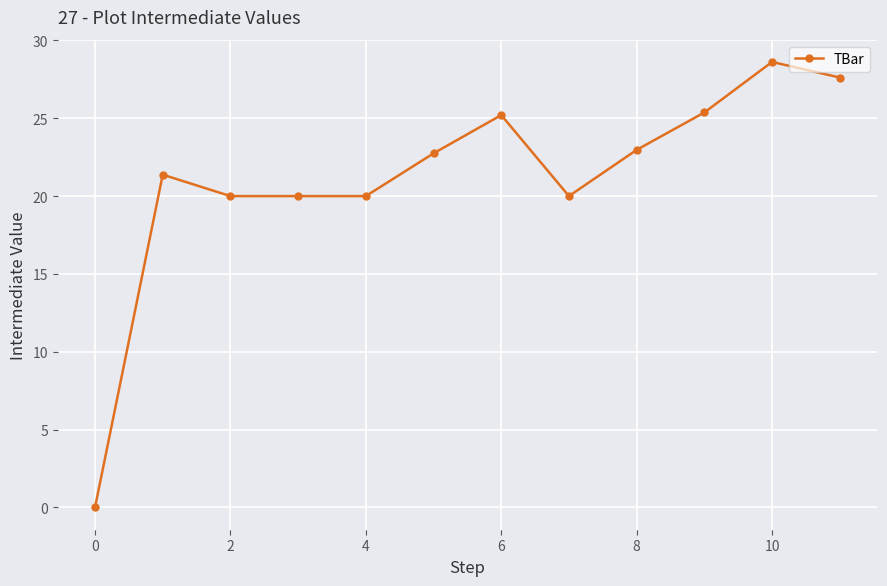

How many data points are less than 22?

6